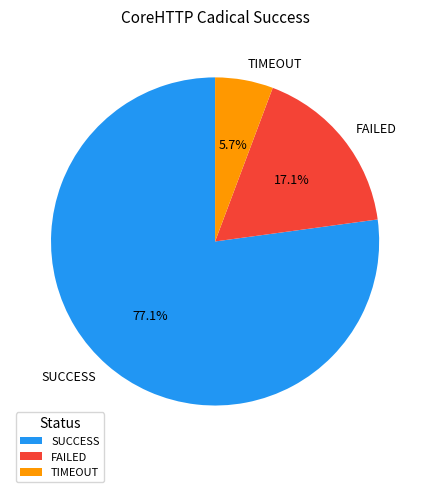

What percentage is the TIMEOUT slice, to the nearest percent?

6%